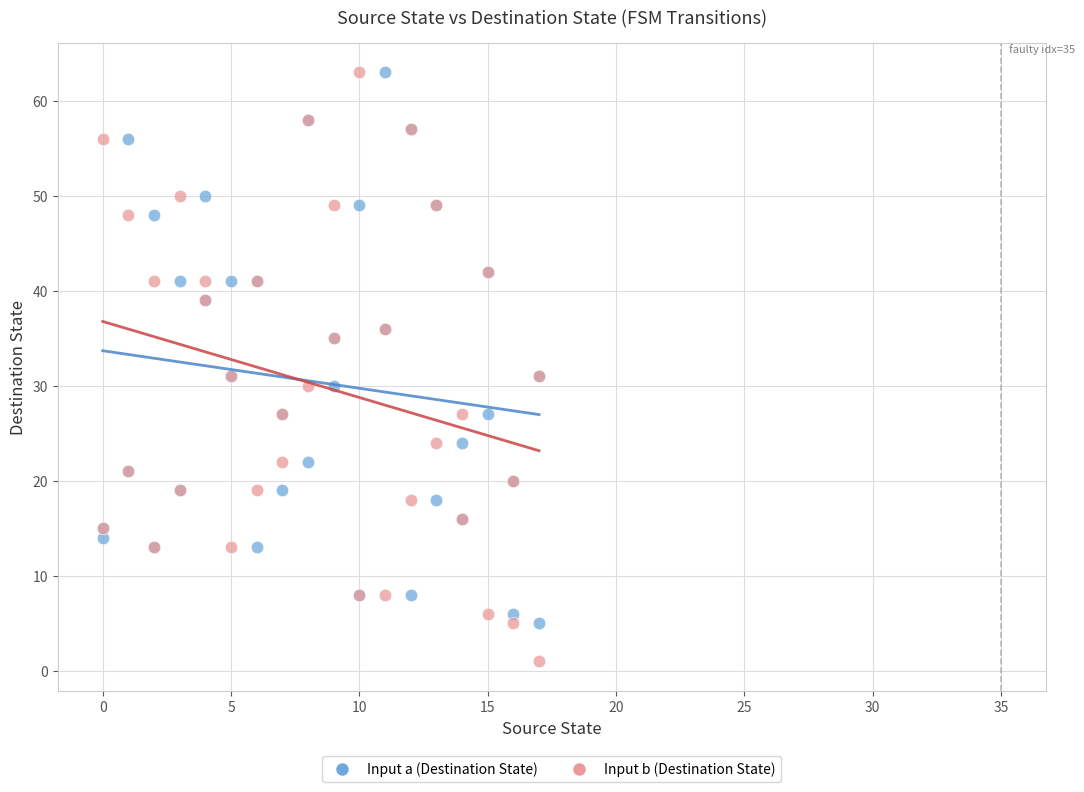

Which series has the widest spread of Y values?

Input b (Destination State)